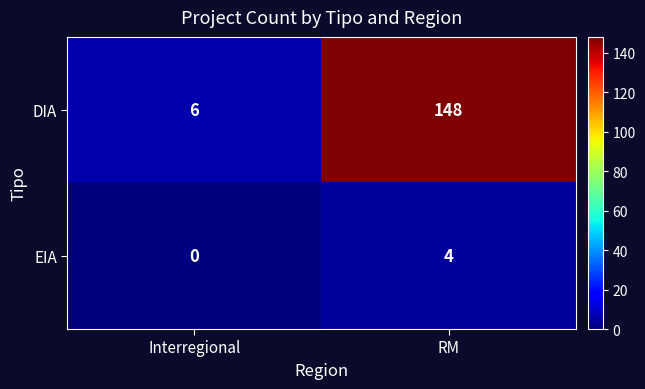

What is the highest value of the EIA series?

4